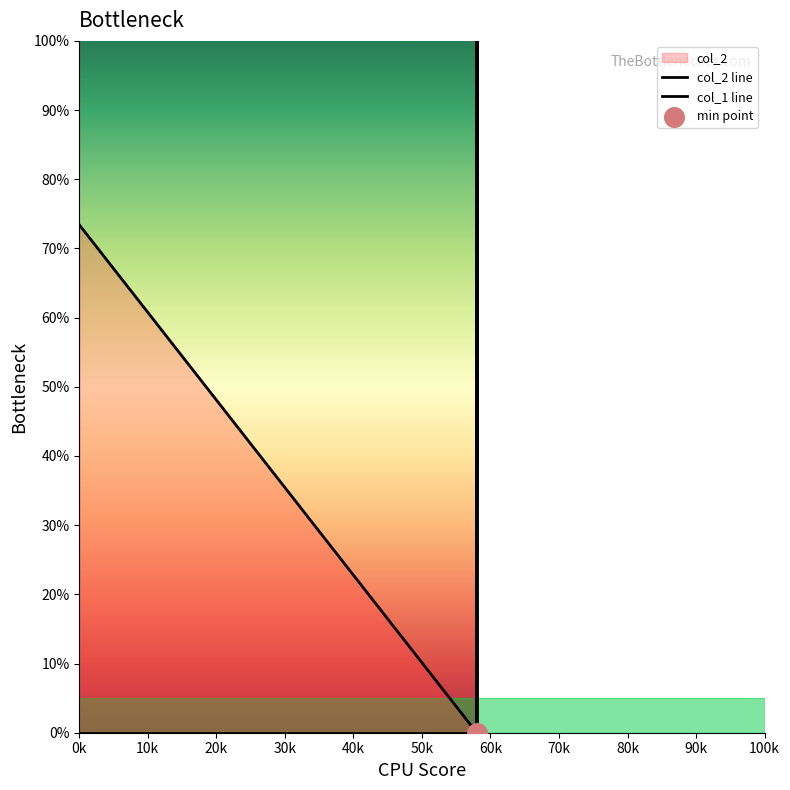

Which series has the widest spread of Y values?

col_2 line